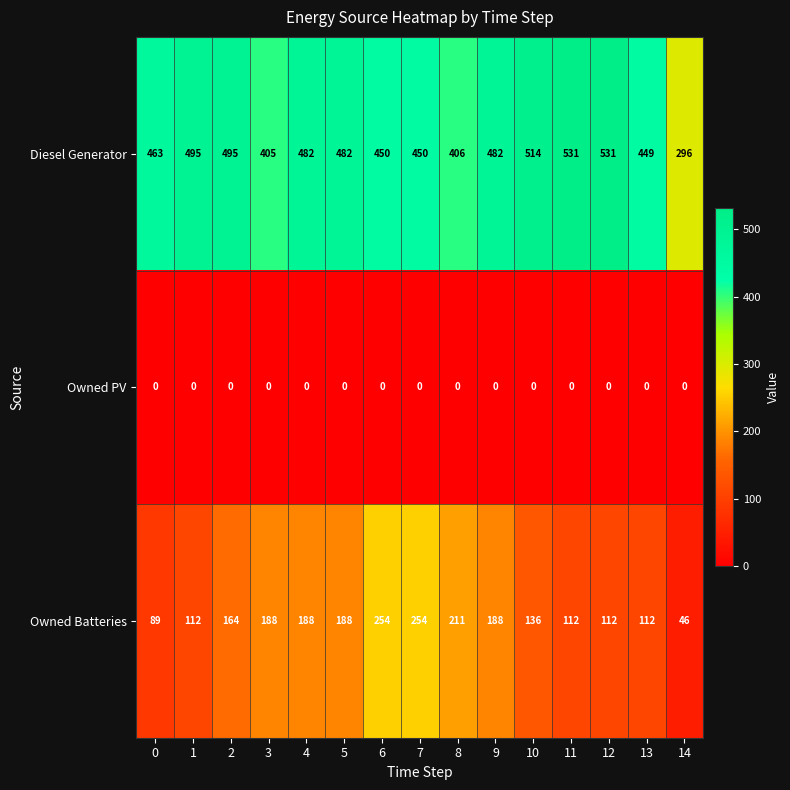

What is the sum of all Diesel Generator values?

6931